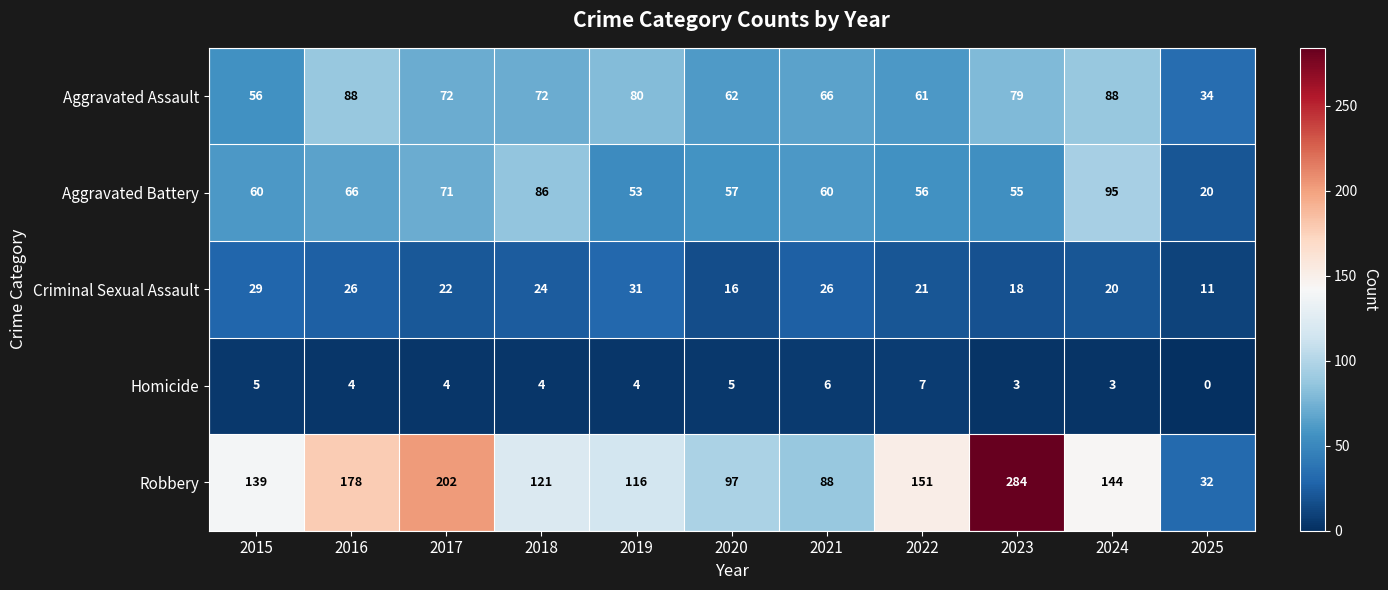

True or false: Aggravated Battery has a value of 94 at 2020.

False